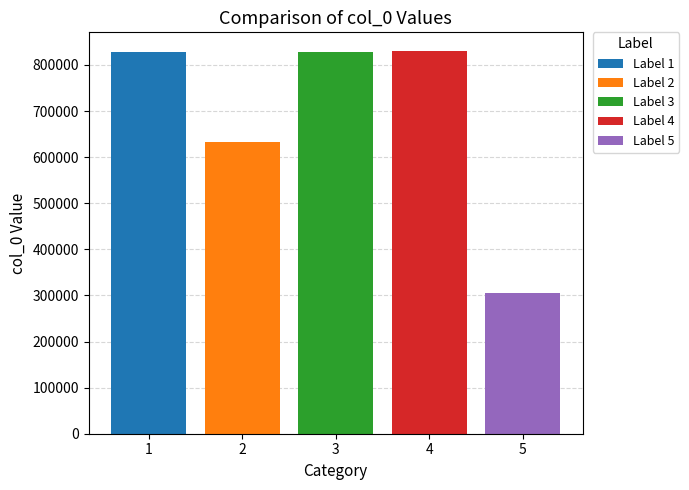

What is the smallest value displayed?

304459